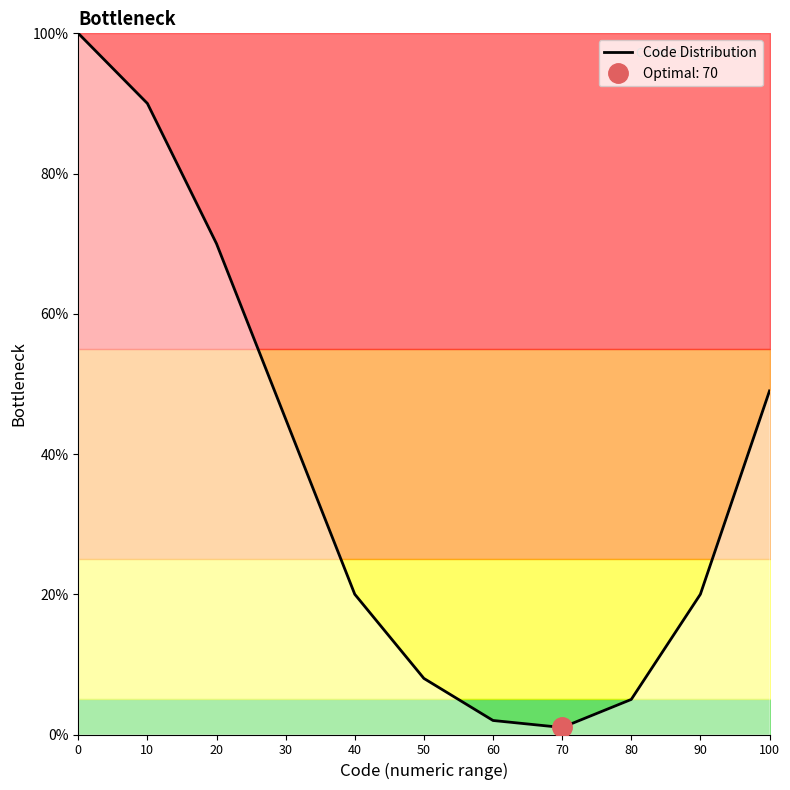

Approximately how many times larger is the value at 10 compared to 70?

90.0